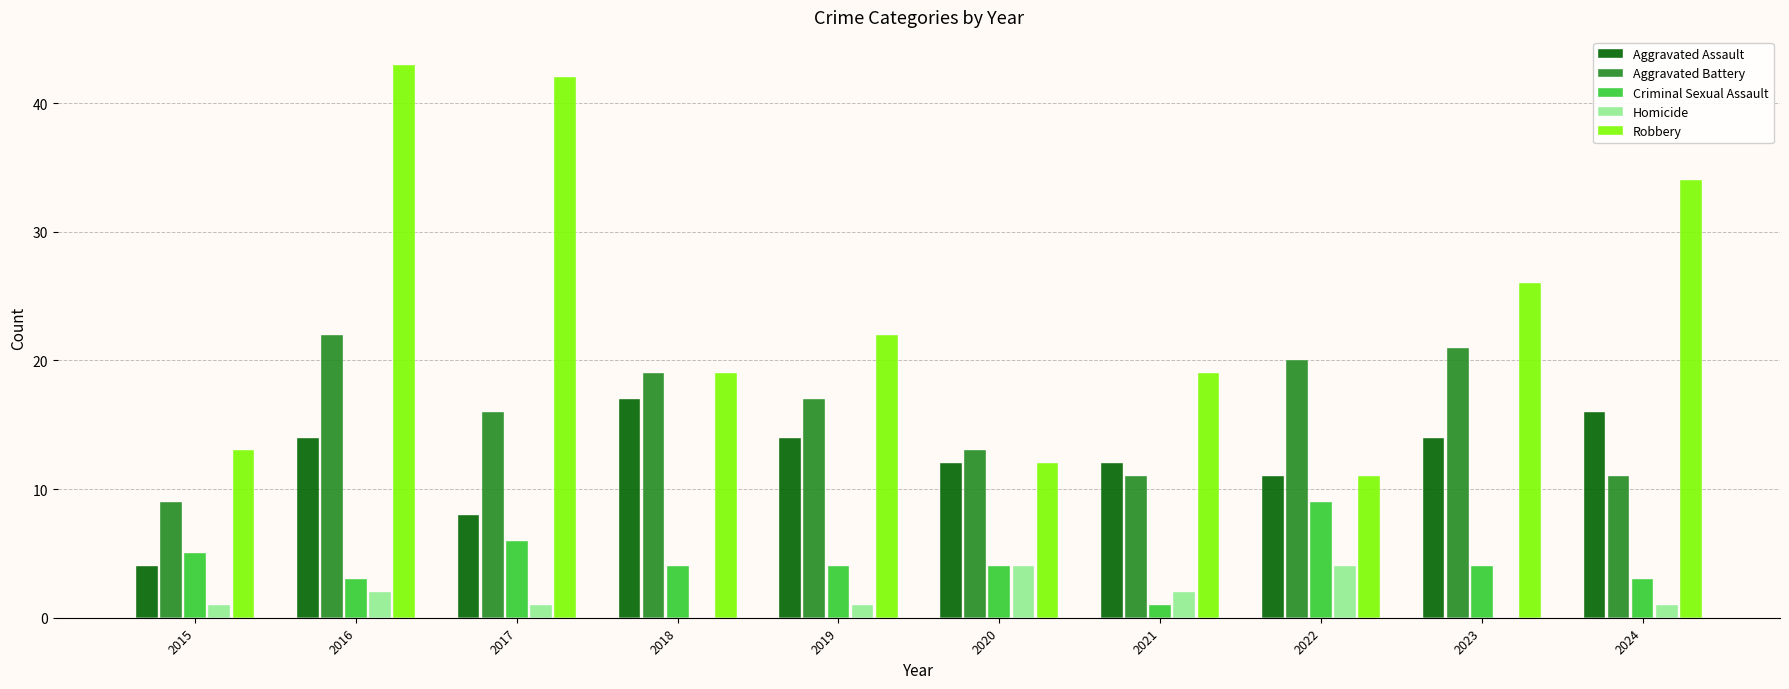

At which category is the sum across all series the highest?

2016